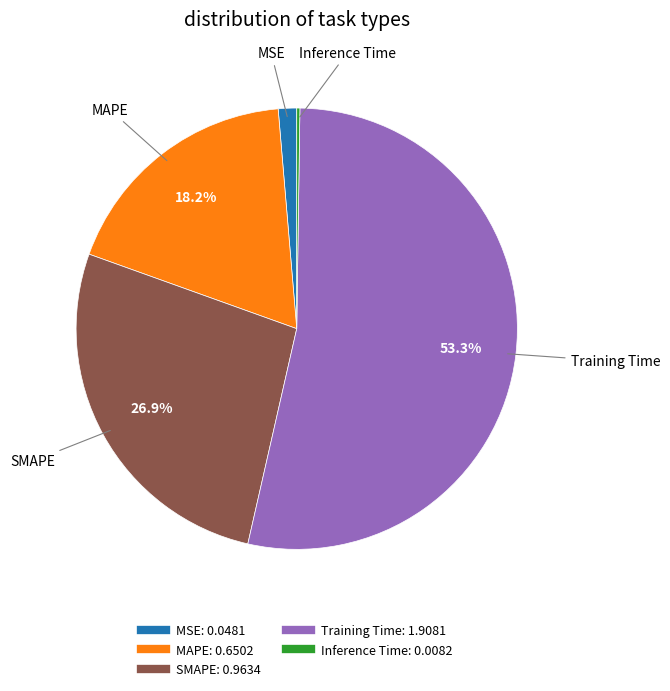

Which category has the biggest portion of the pie?

Training Time